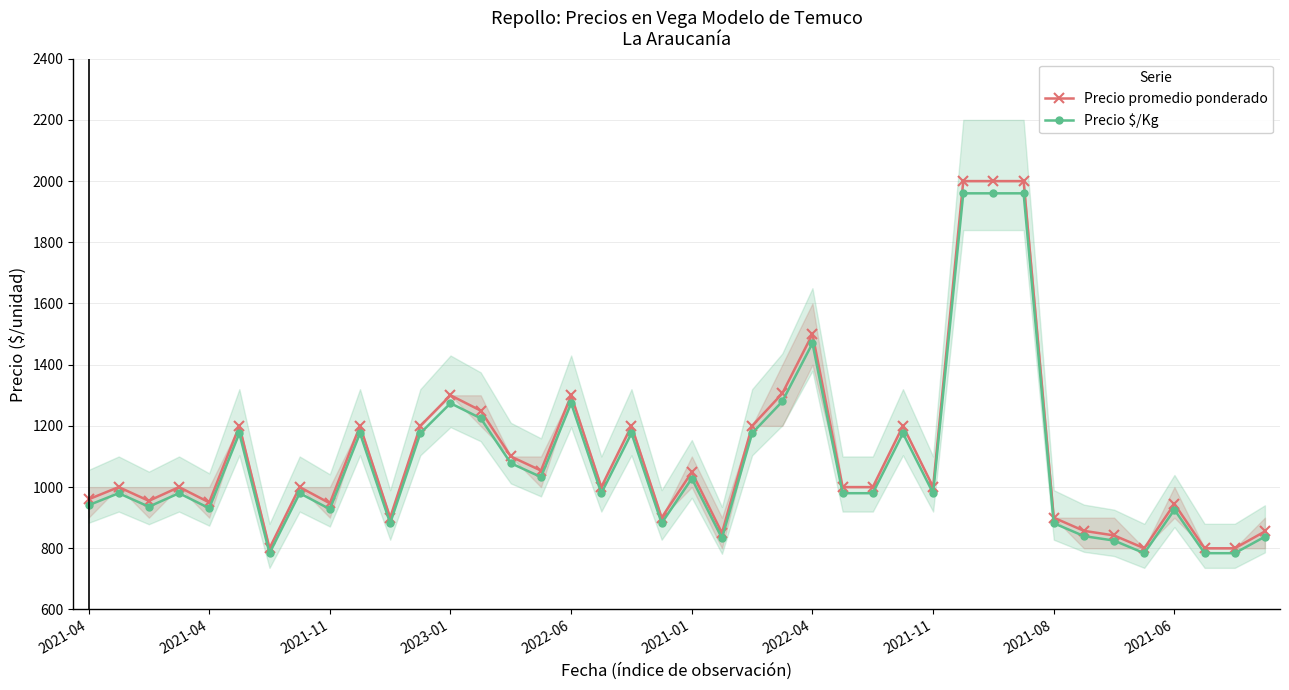

Count the number of data series in this chart.

2